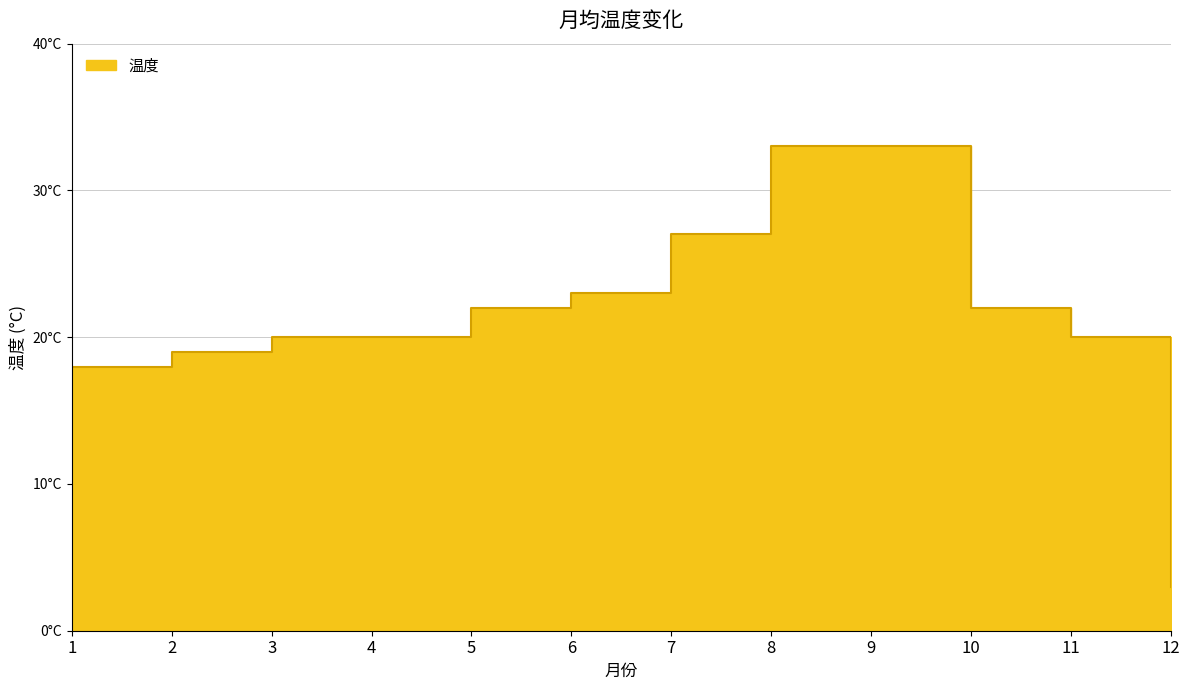

Which label corresponds to the largest value in the chart?

8